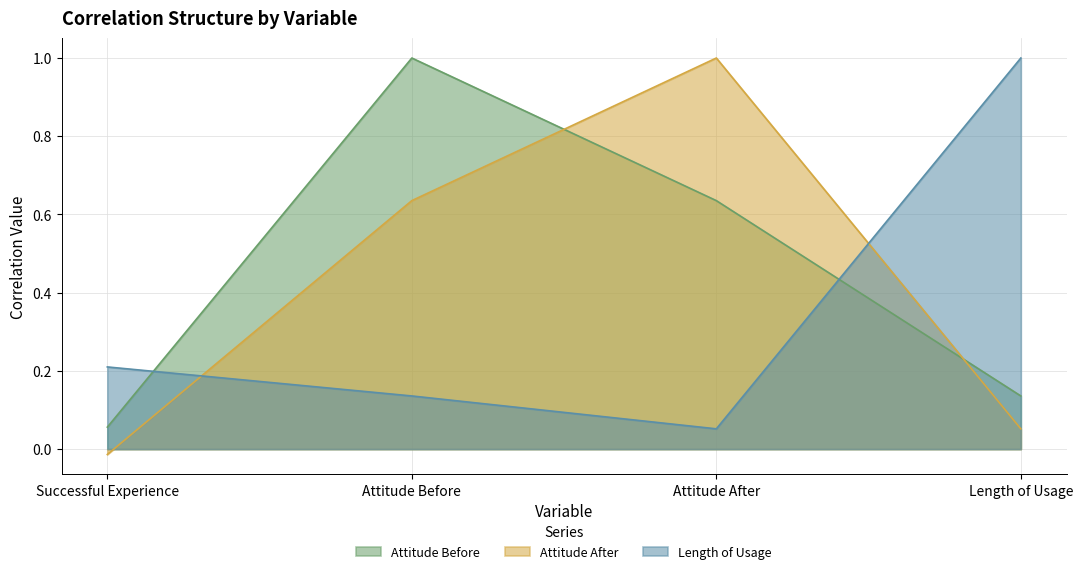

What is the difference between the second highest and second lowest values in the Attitude Before series?

0.5